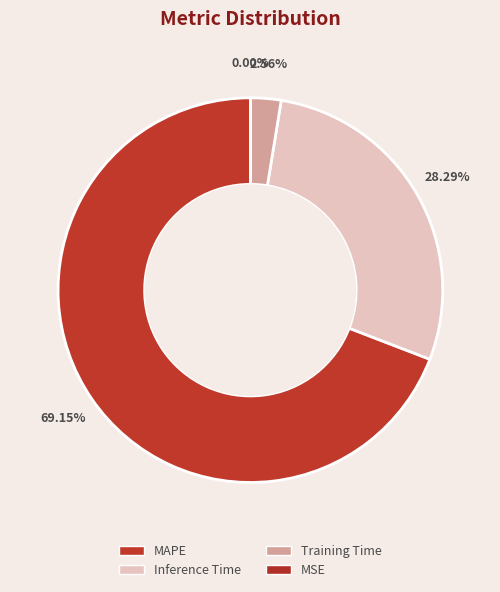

What is the smallest slice in the pie chart?

MSE